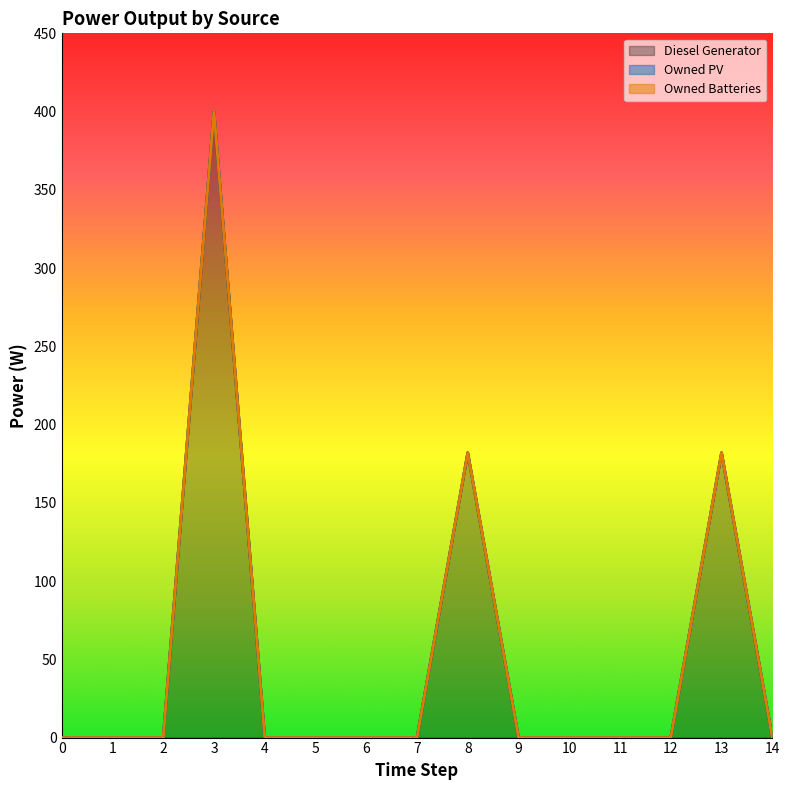

Reading right to left, transcribe all the data shown in this chart.

Diesel Generator: 14=0	13=182	12=0	11=0	10=0	9=0	8=182	7=0	6=0	5=0	4=0	3=400	2=0	1=0	0=0
Owned PV: 14=0	13=0	12=0	11=0	10=0	9=0	8=0	7=0	6=0	5=0	4=0	3=0	2=0	1=0	0=0
Owned Batteries: 14=0	13=0	12=0	11=0	10=0	9=0	8=0	7=0	6=0	5=0	4=0	3=0	2=0	1=0	0=0